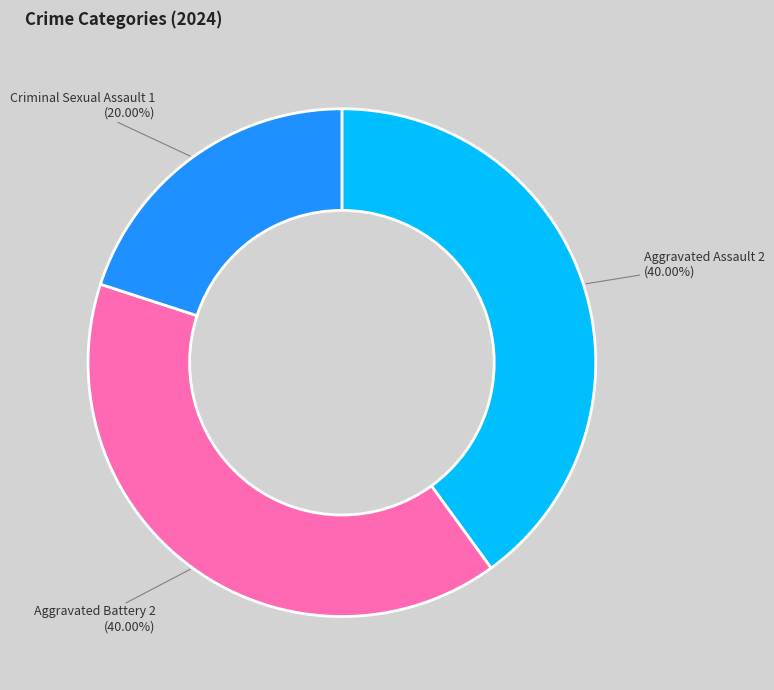

Does any single category account for the majority?

No